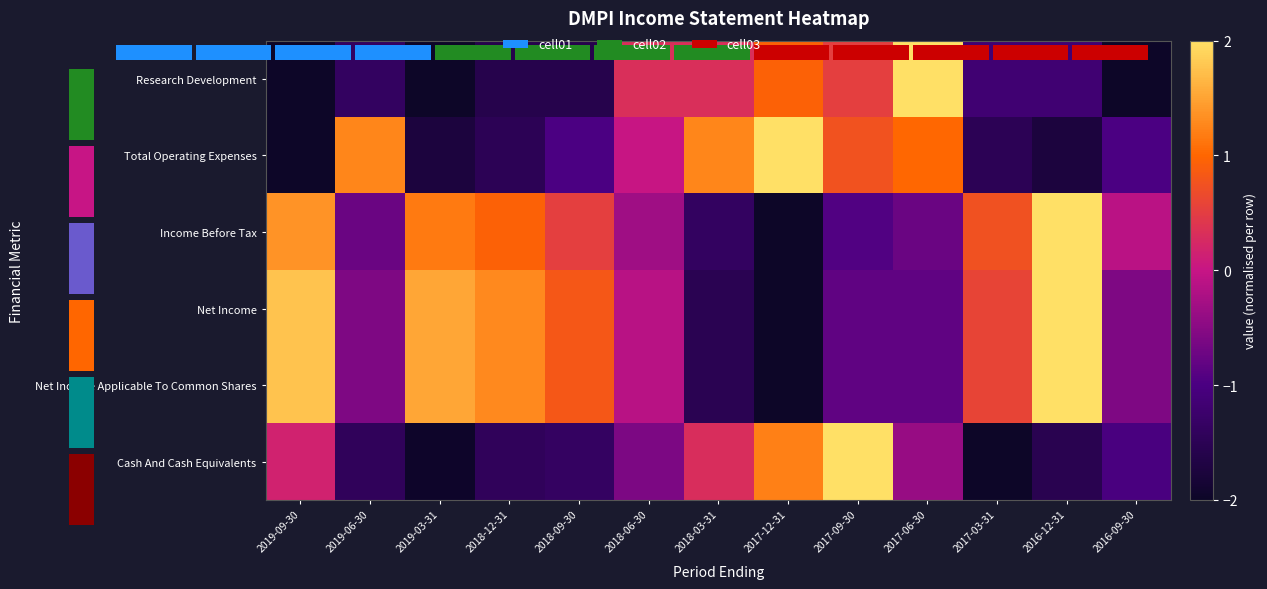

Read the Net Income Applicable To Common Shares value at 2017-09-30.

-0.8